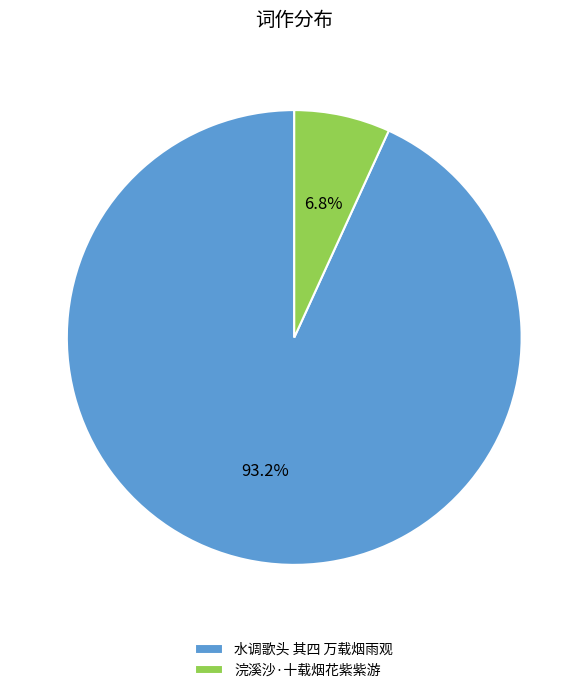

What percentage is NOT represented by 浣溪沙·十载烟花紫紫游?

93.2%